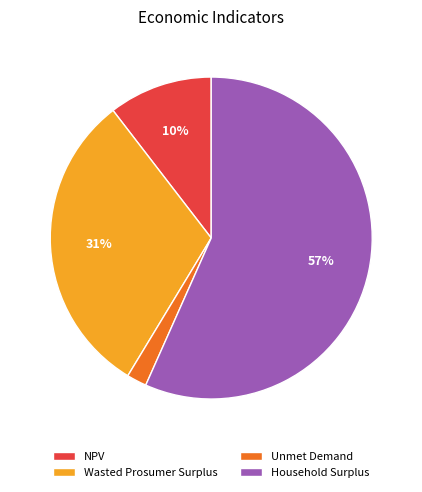

Which category accounts for the majority?

Household Surplus